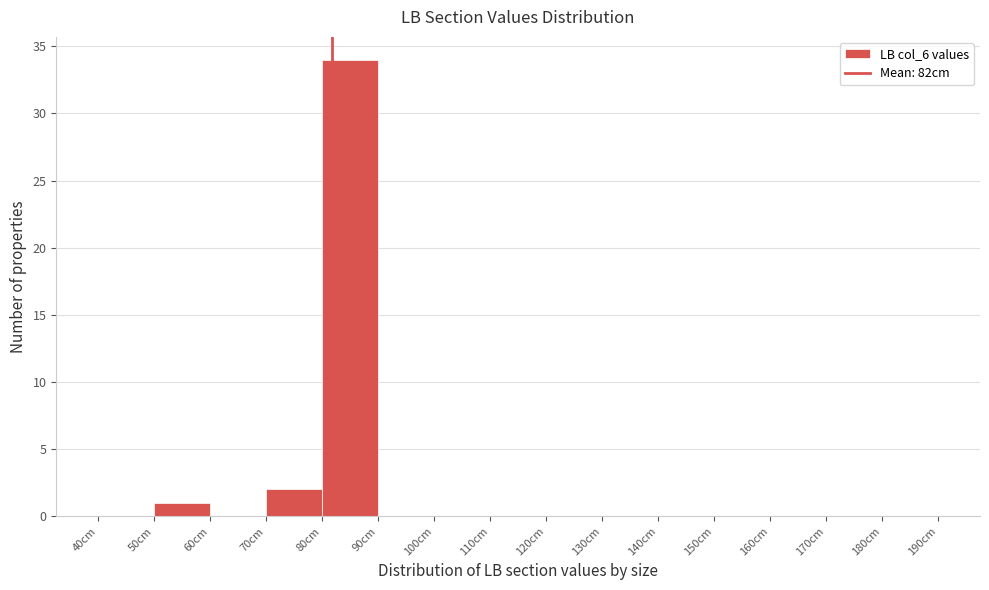

Reading left to right, list every bar in this chart as the range it spans on the x-axis followed by its height. The values are not printed on the chart, so give them approximately, as read against the axis.

40 to 50: 0
50 to 60: 1
60 to 70: 0
70 to 80: 2
80 to 90: 34
90 to 100: 0
100 to 110: 0
110 to 120: 0
120 to 130: 0
130 to 140: 0
140 to 150: 0
150 to 160: 0
160 to 170: 0
170 to 180: 0
180 to 190: 0